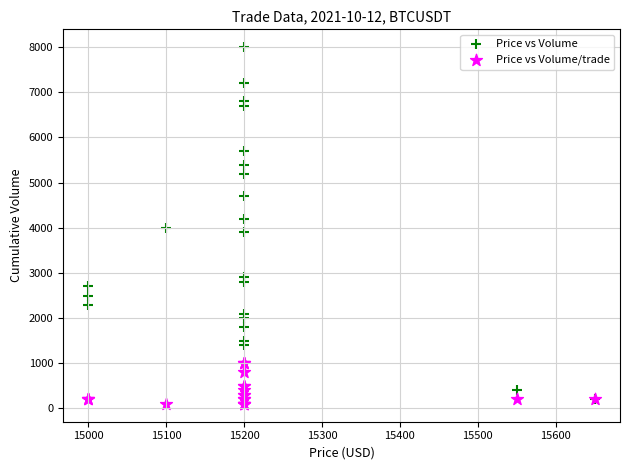

Which series contains the lowest Y value?

Price vs Volume/trade